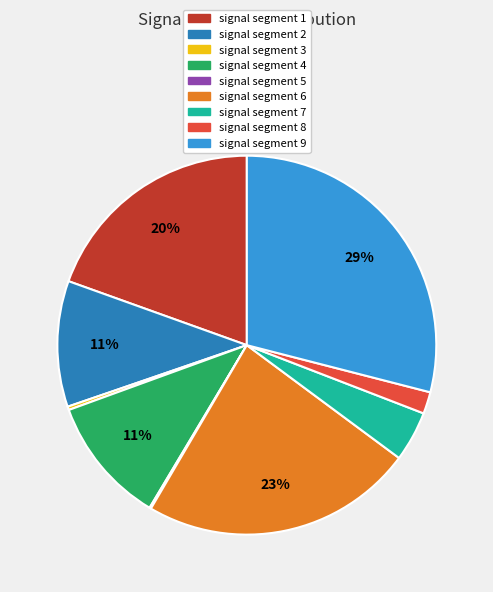

To the nearest percent, what is the difference between the largest and smallest slice percentages?

29%